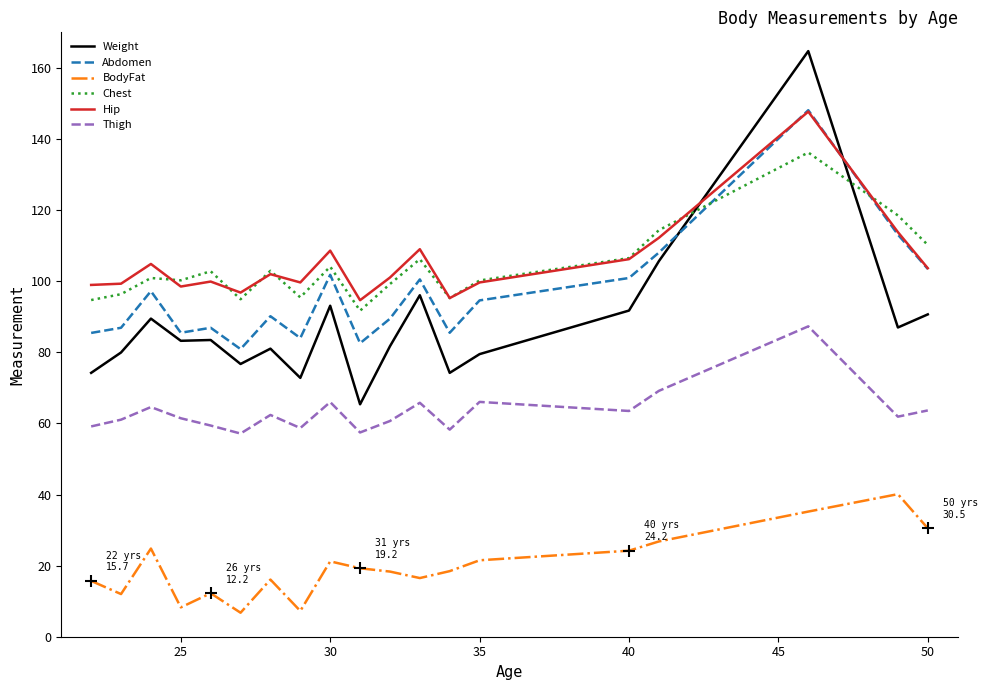

Is this an area chart (filled region under the line)?

No